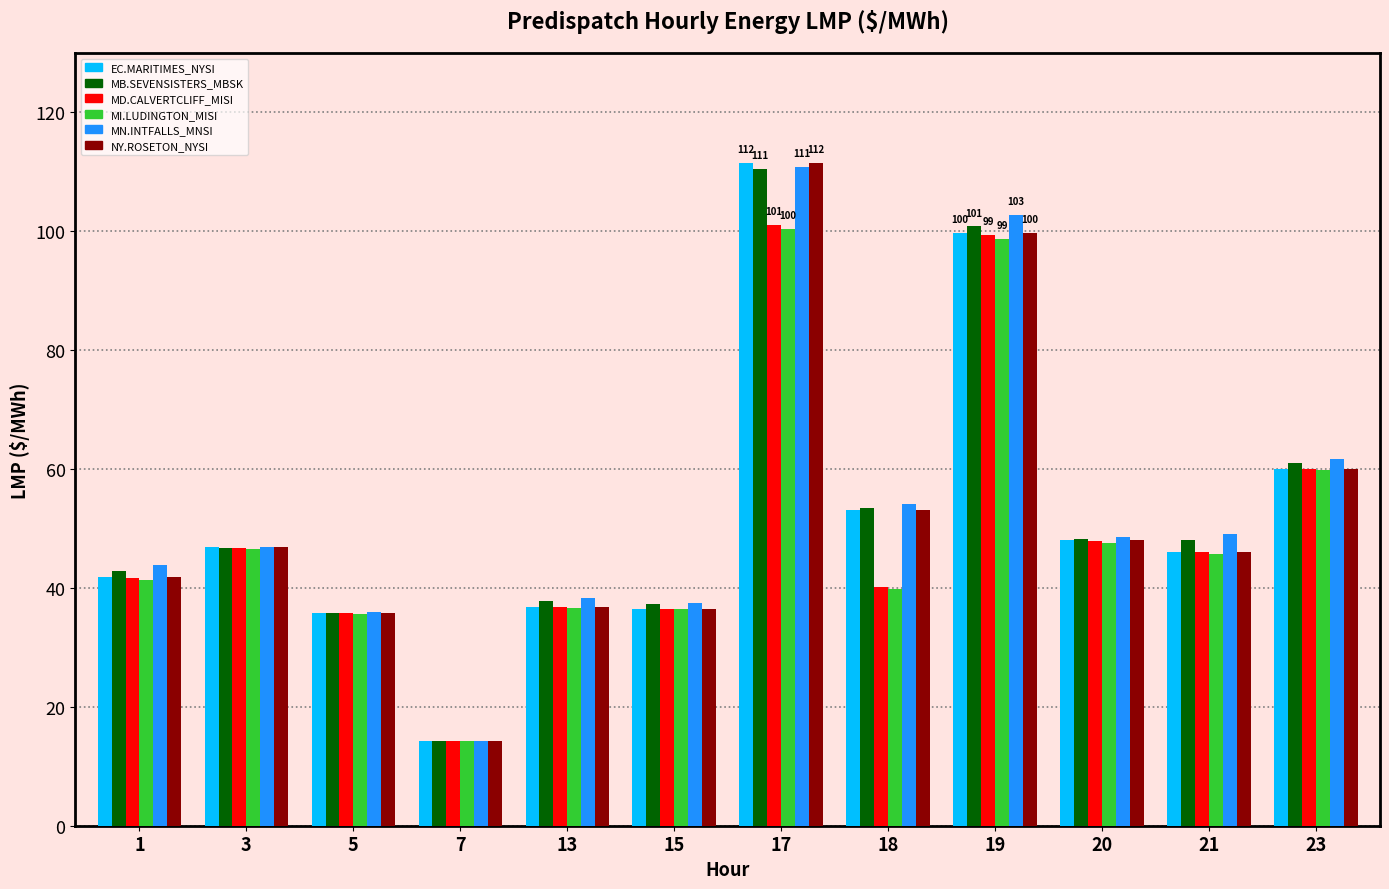

What are all the series names shown in the legend?

EC.MARITIMES_NYSI, MB.SEVENSISTERS_MBSK, MD.CALVERTCLIFF_MISI, MI.LUDINGTON_MISI, MN.INTFALLS_MNSI, NY.ROSETON_NYSI